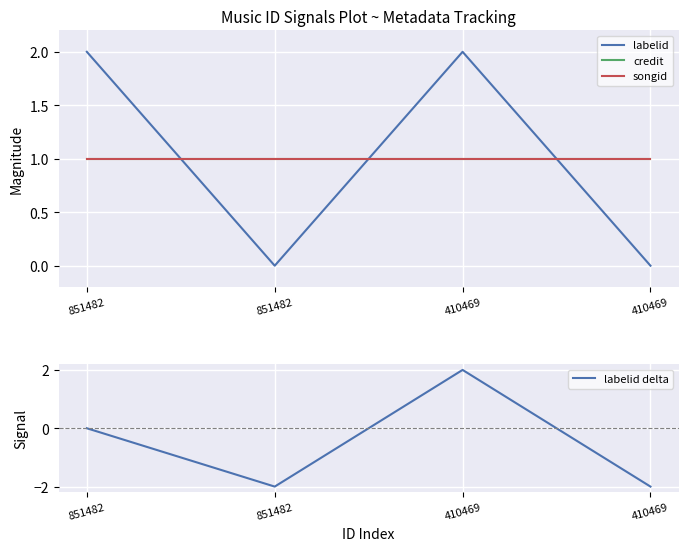

How many series are shown in this chart?

4